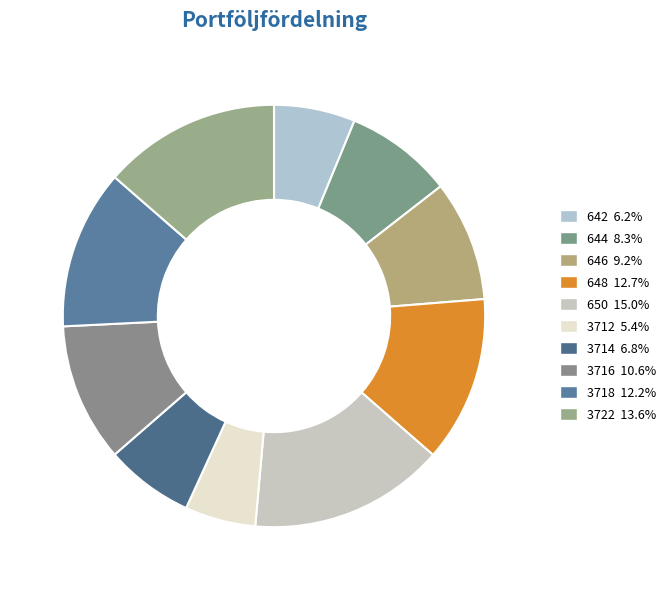

Which has a higher value, 3714 or 3716?

3716